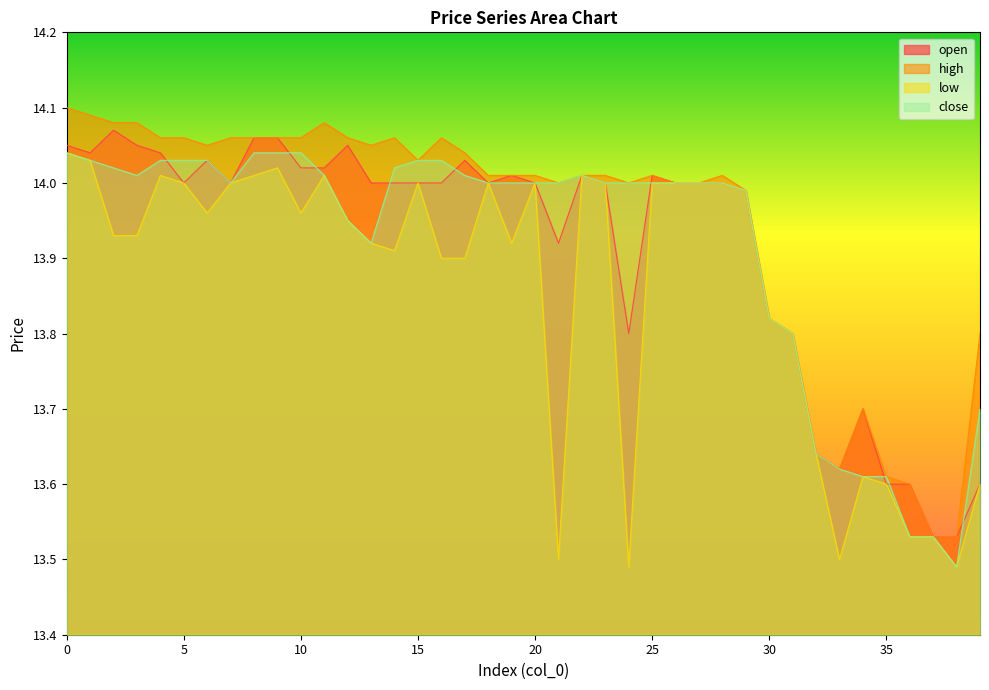

At which label is close closest to 13?

38